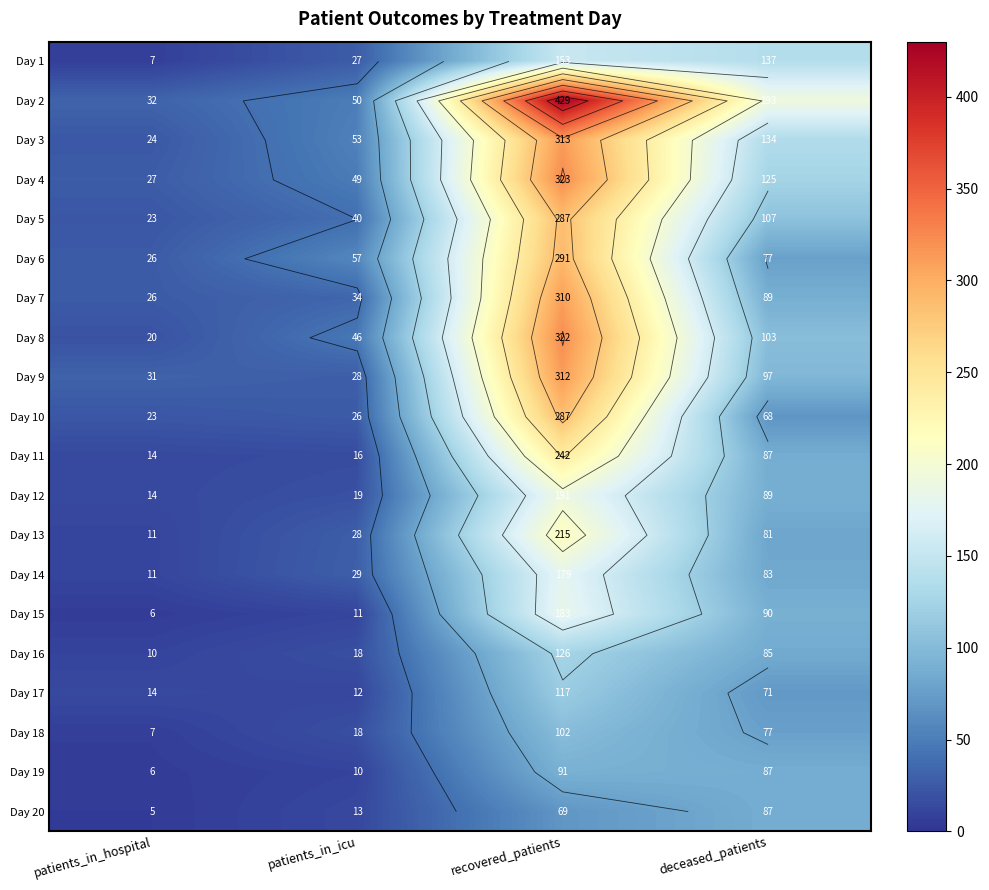

Rank the categories by Day 11 value from lowest to highest.

patients_in_hospital, patients_in_icu, deceased_patients, recovered_patients